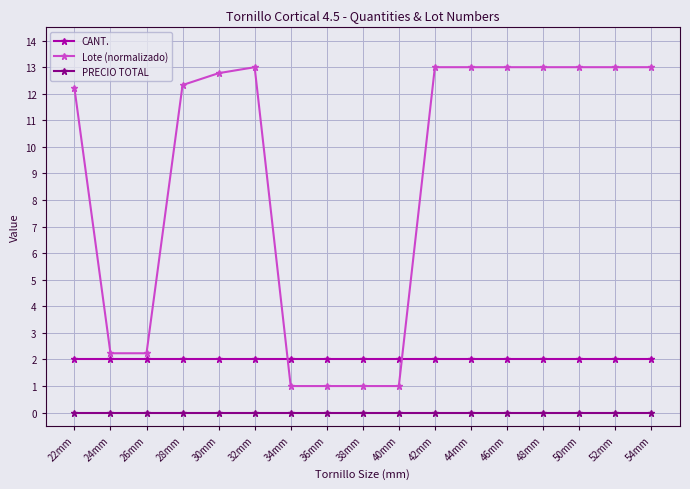

What is the difference between the highest and lowest values at 24mm?

2.2